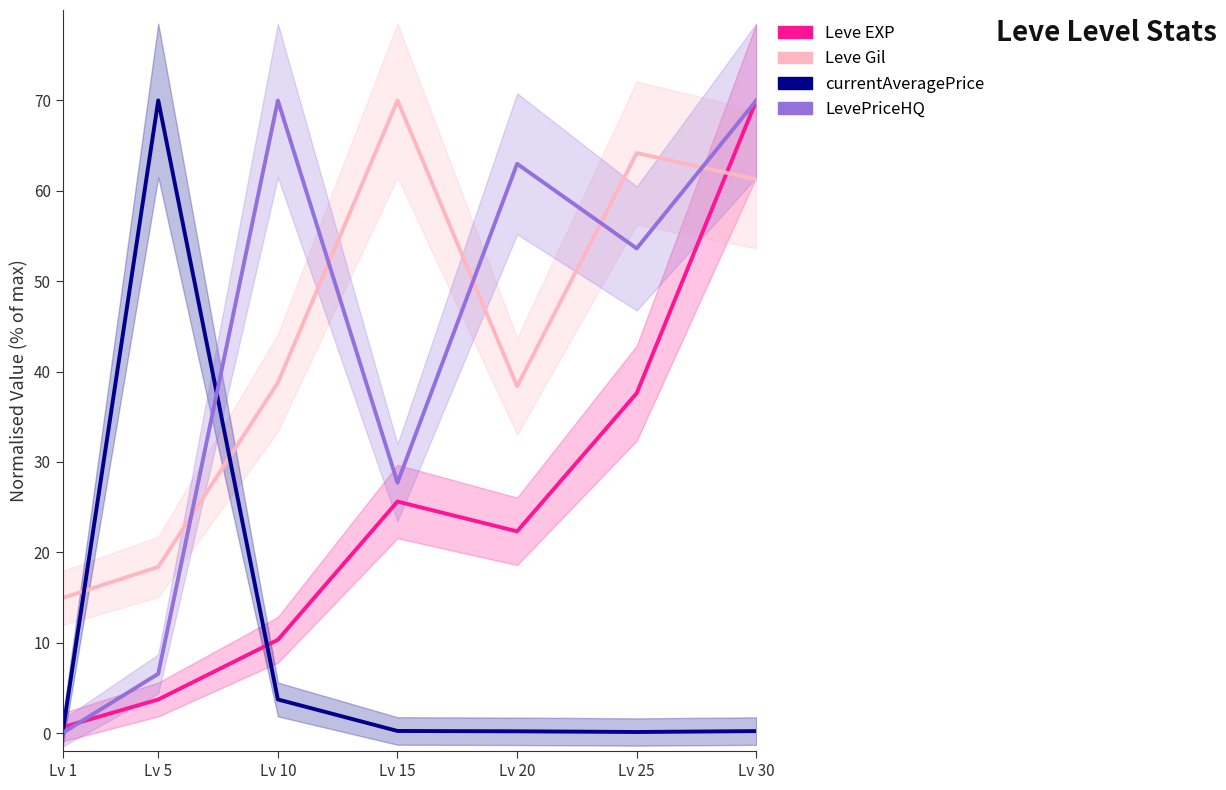

Is this an area chart (filled region under the line)?

No